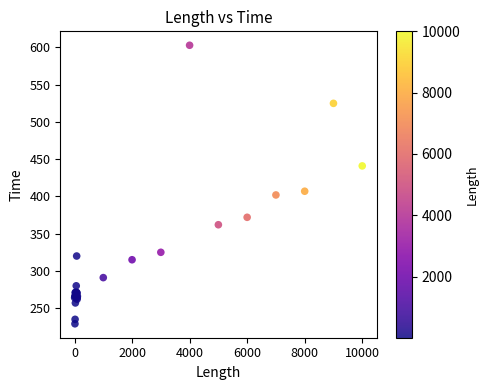

What Y value in the scatter plot is closest to 416?

407